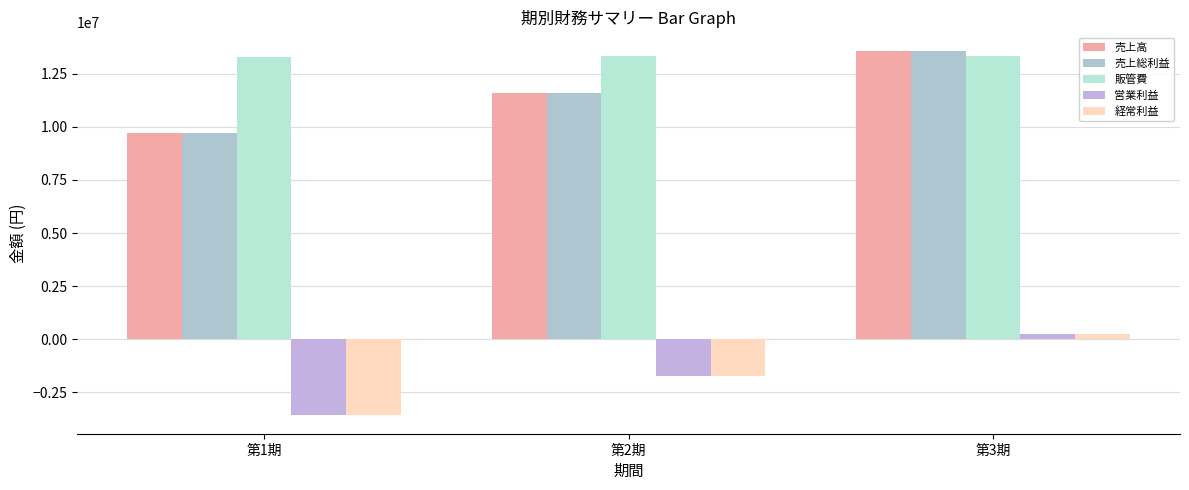

Are the bars horizontal?

No